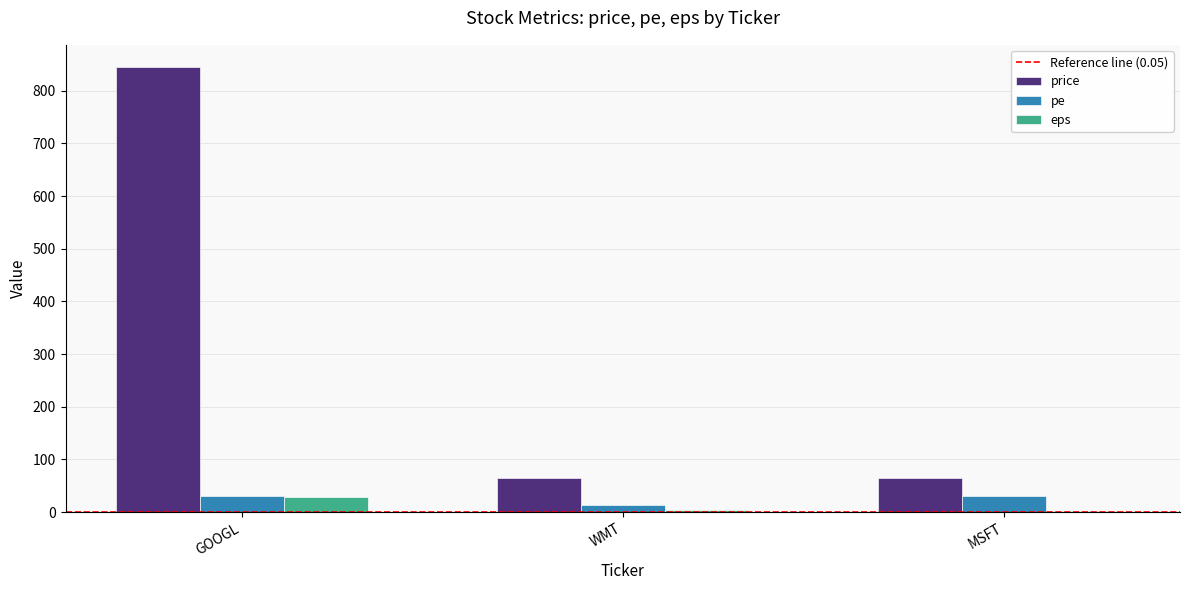

What is the approximate value of eps at WMT?

4.6